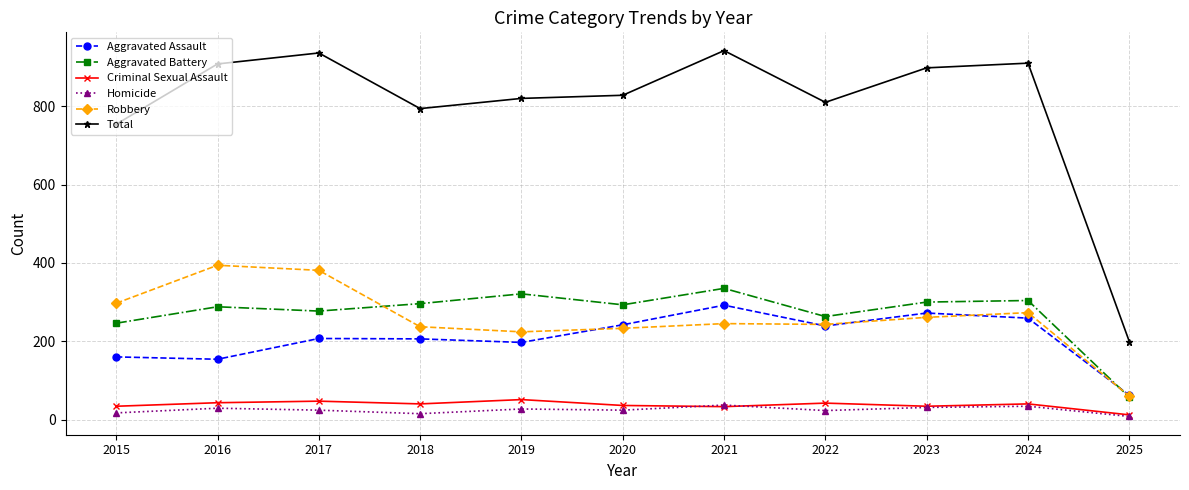

How many categories are shown in the chart?

11